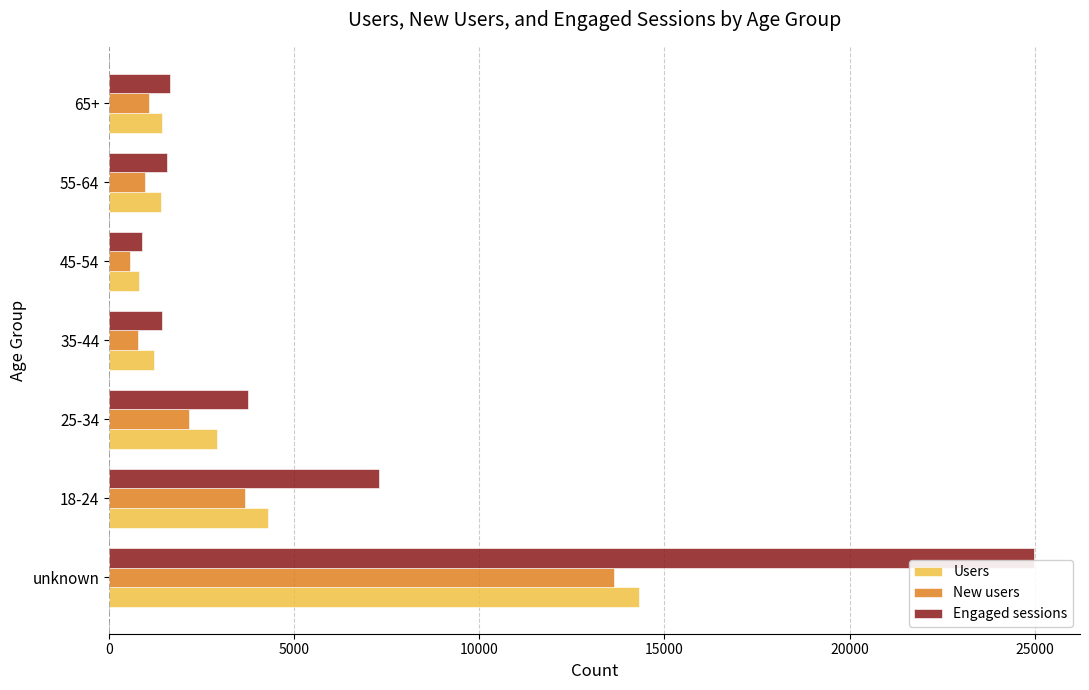

The value of New users at unknown is 3465. True or false?

False